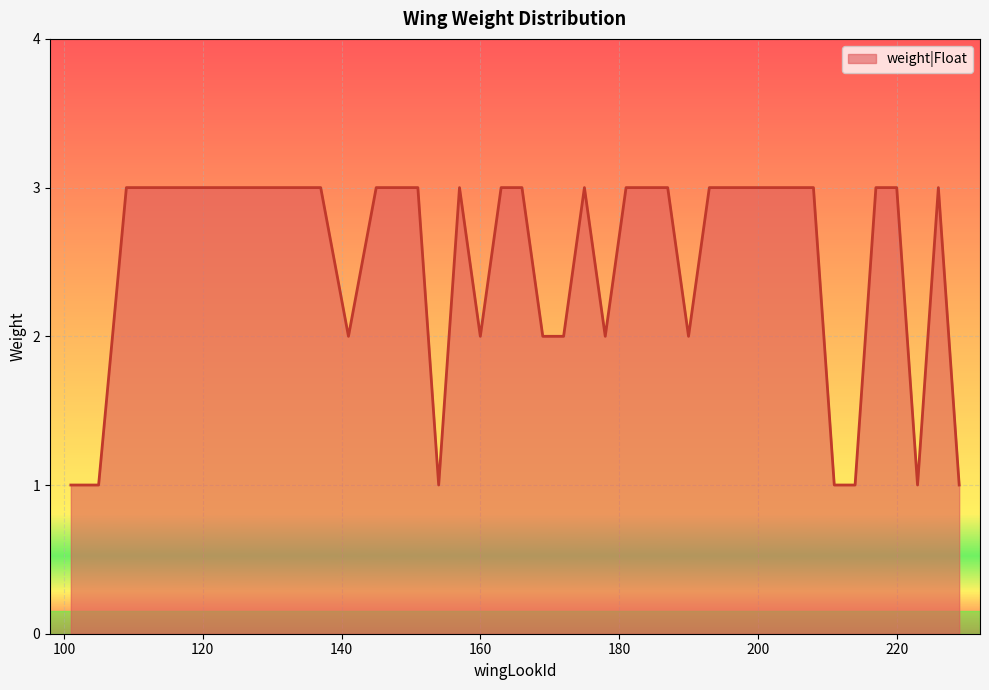

Where is the first local minimum?

141